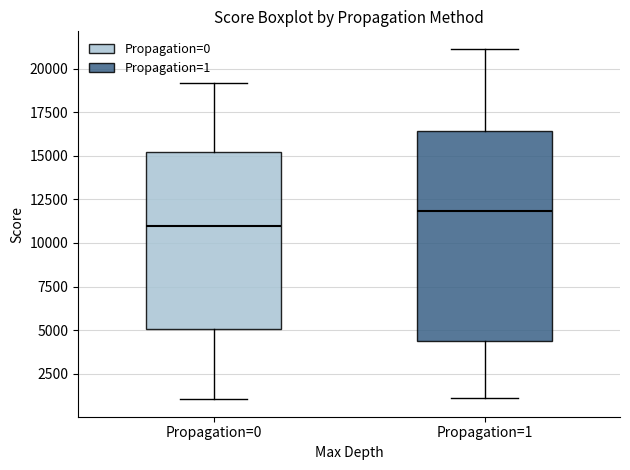

Which box has the highest median line?

Propagation=1